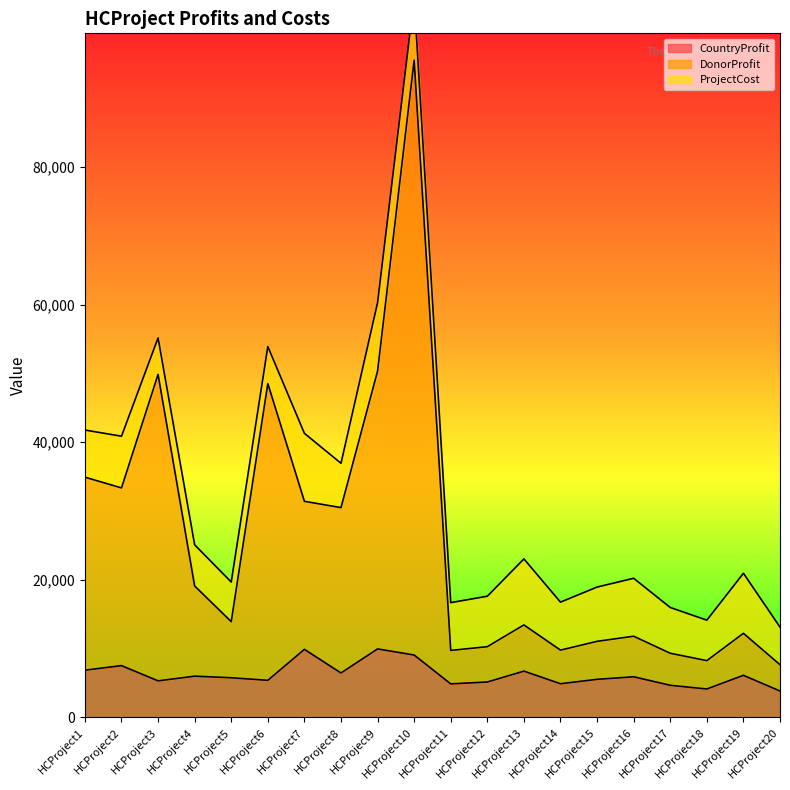

What is the value of the DonorProfit point at the 16th from the left?

11788